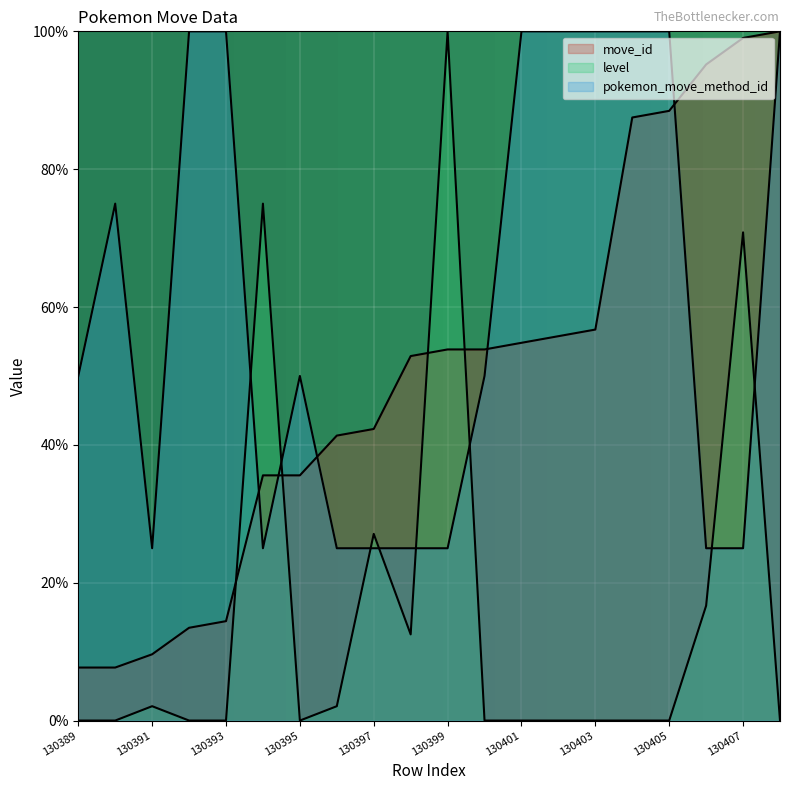

What is the value of the pokemon_move_method_id point at the 14th from the left?

100.0